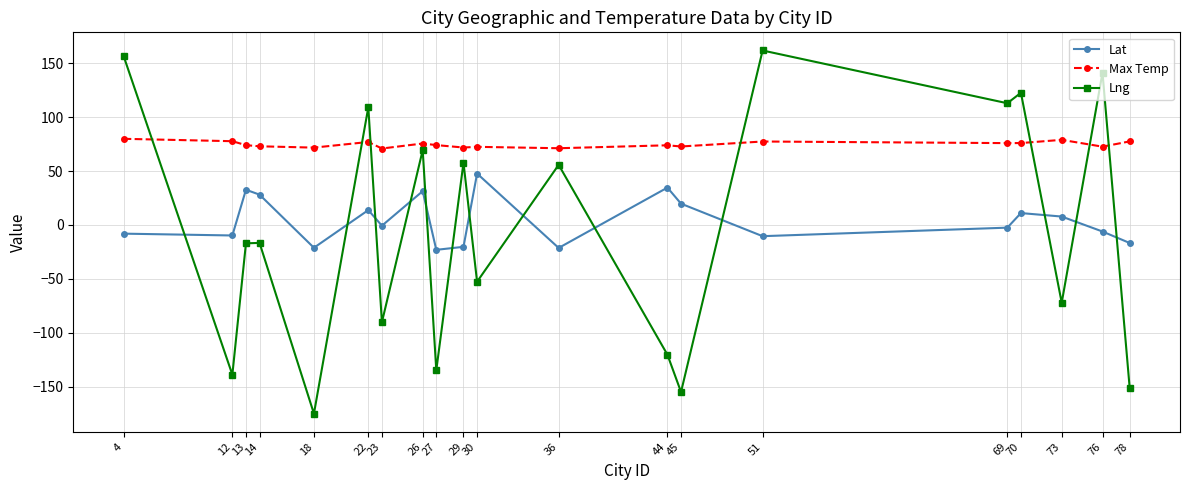

At which label does Lat first exceed 0?

13